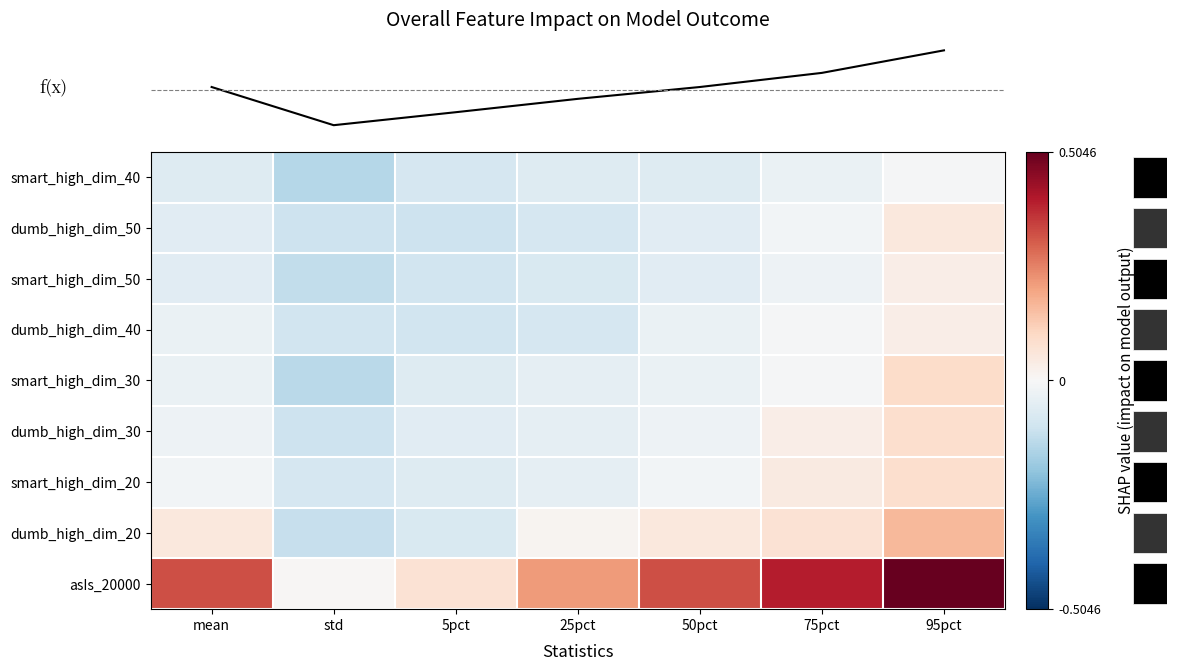

Count the number of data series in this chart.

9